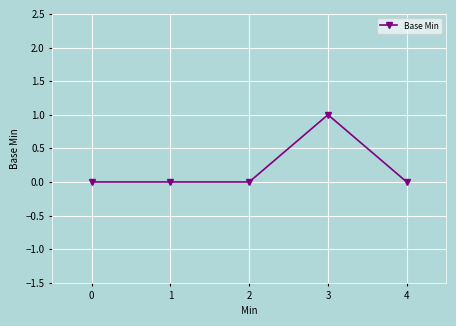

Reading left to right, extract all data points from this chart.

0	0	0	1	0